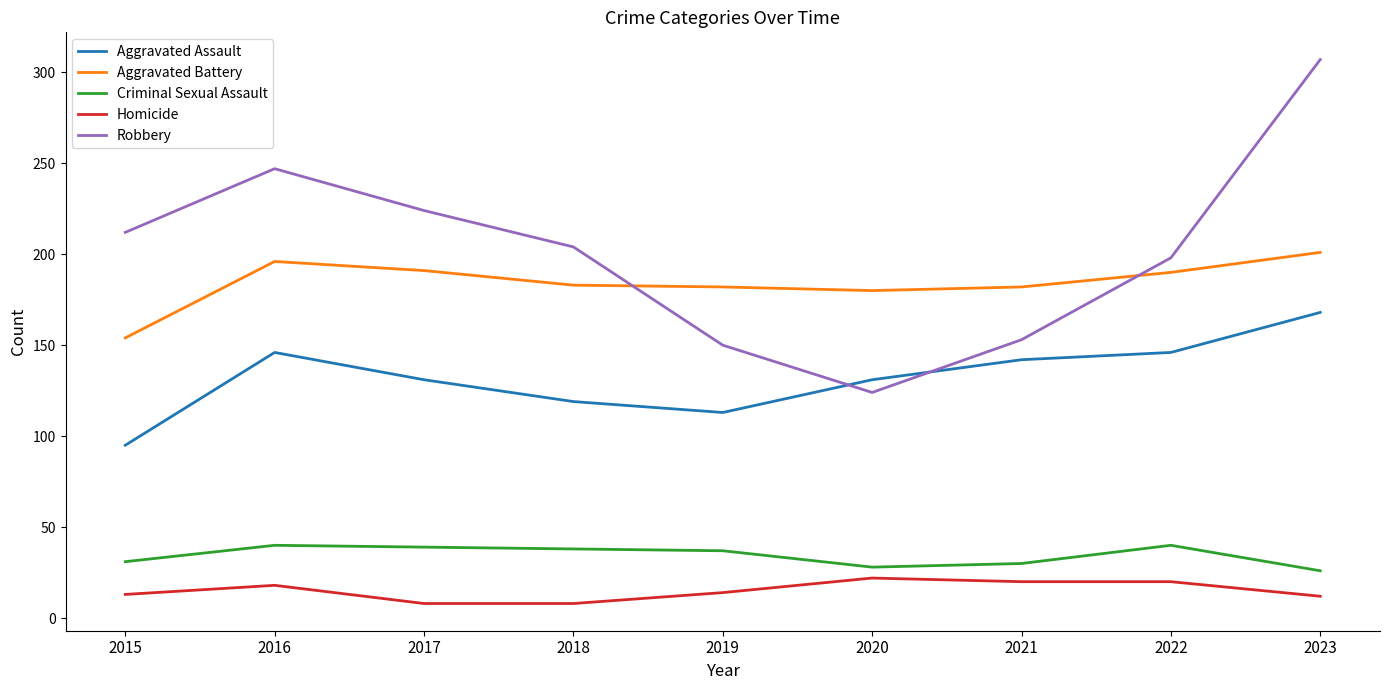

At how many categories does at least one series exceed 231?

2